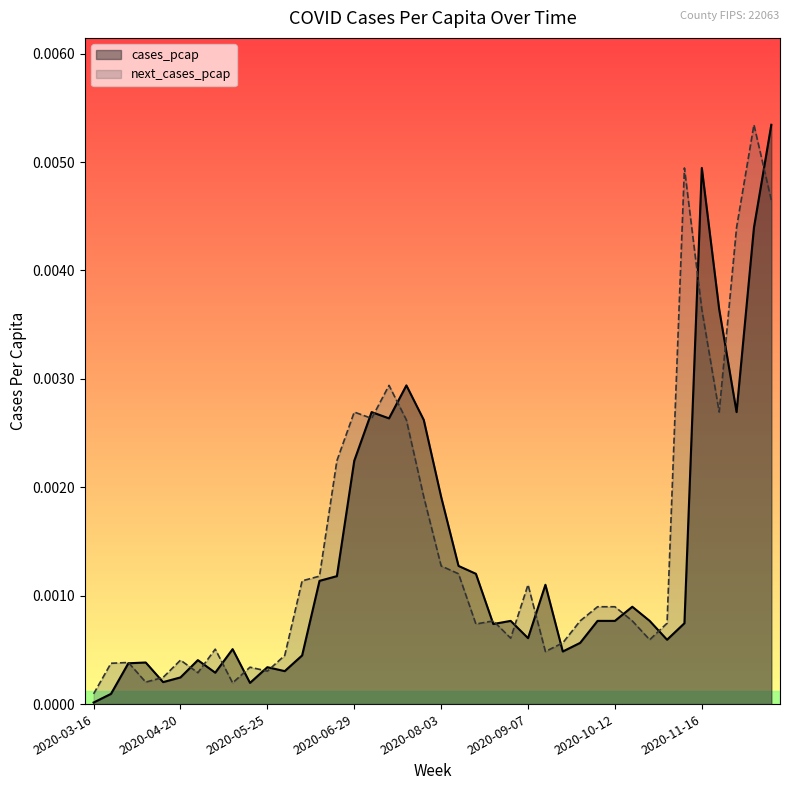

Does the chart display data point markers on the line(s)?

No